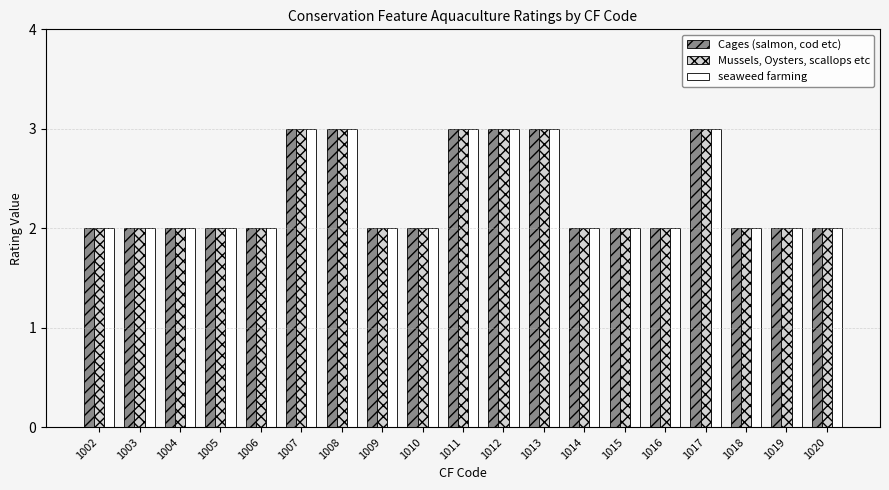

The Cages (salmon, cod etc) series shows 3 at 1005. True or false?

False